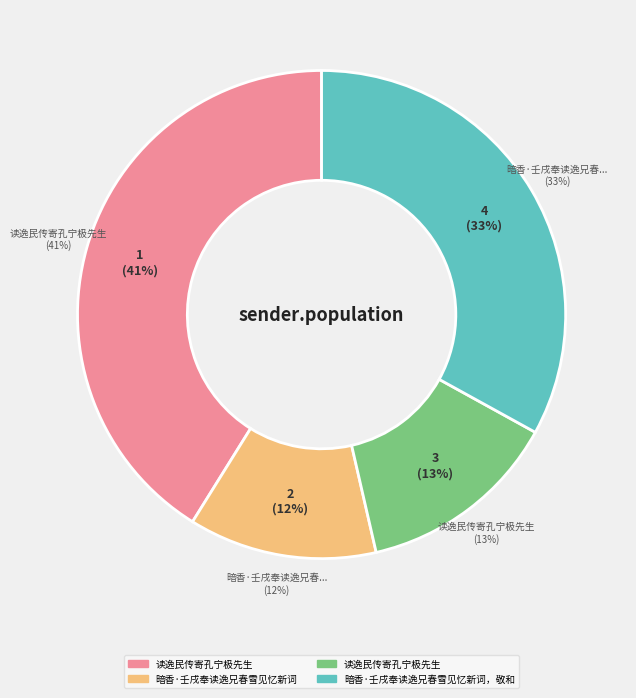

What is the total percentage of 读逸民传寄孔宁极先生 and 暗香·壬戌奉读逸兄春雪见忆新词，敬和?

46.4%